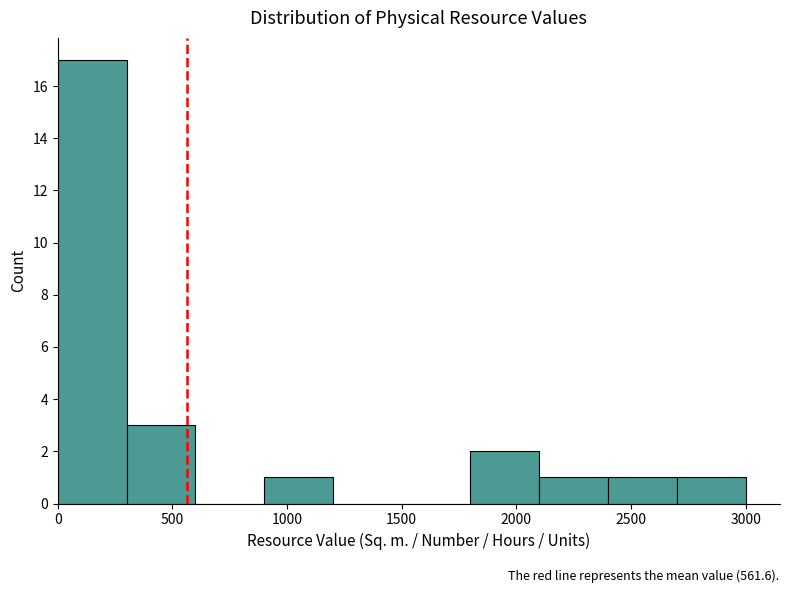

What is the height of the bar covering 300 to 600 on the x-axis? The values are not printed on the chart, so give them approximately, as read against the axis.

3